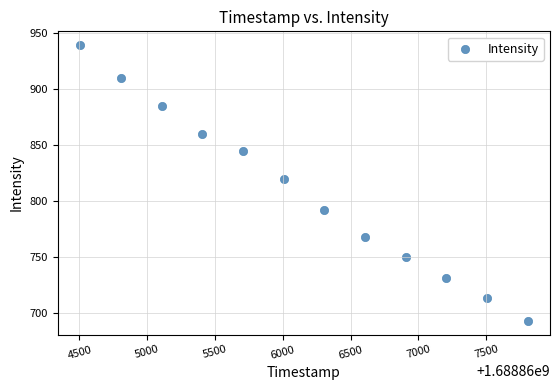

What Y value in the scatter plot is closest to 815?

819.2